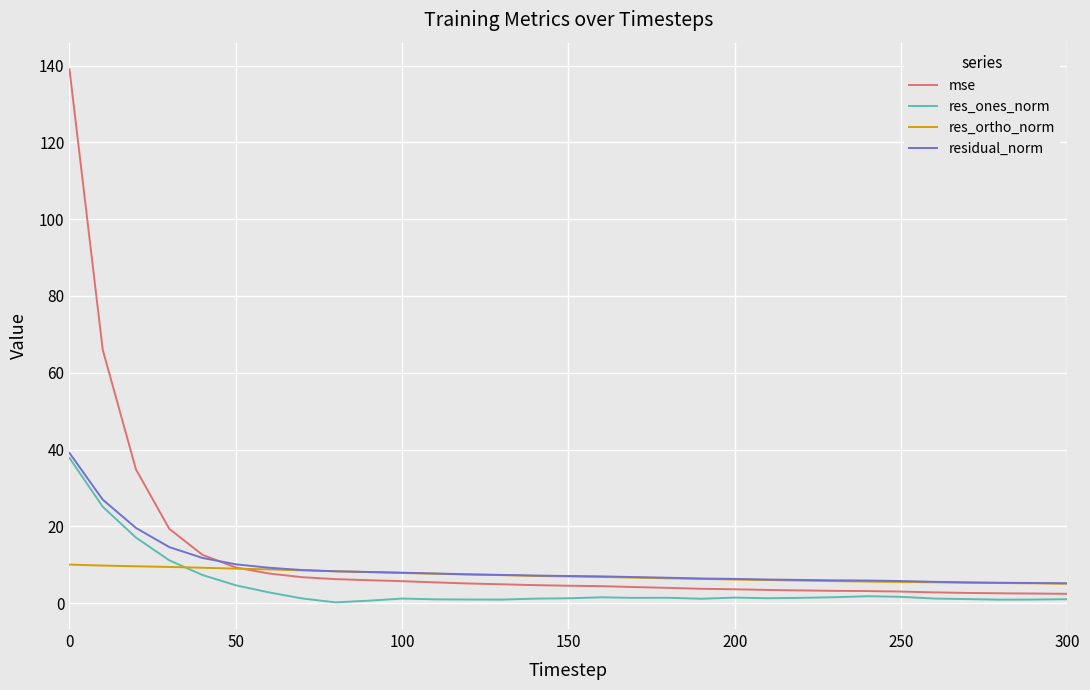

How many intersections are there between res_ones_norm and res_ortho_norm?

1